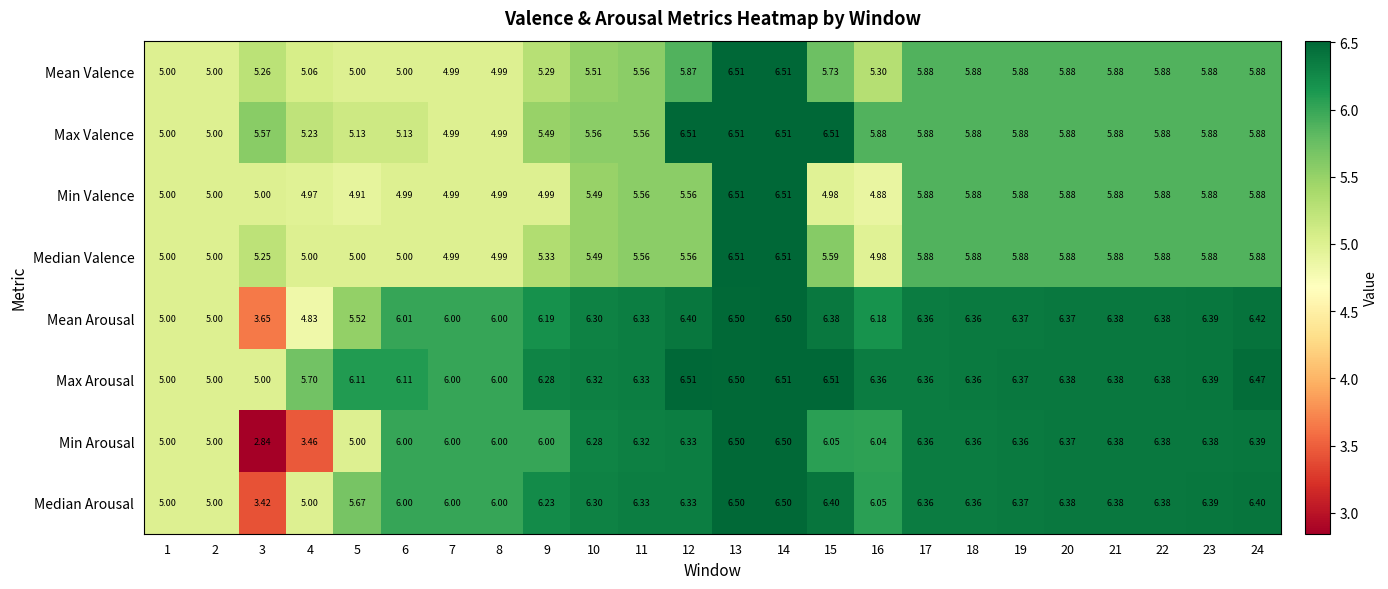

What is the difference between the highest and lowest values at 11?

0.8